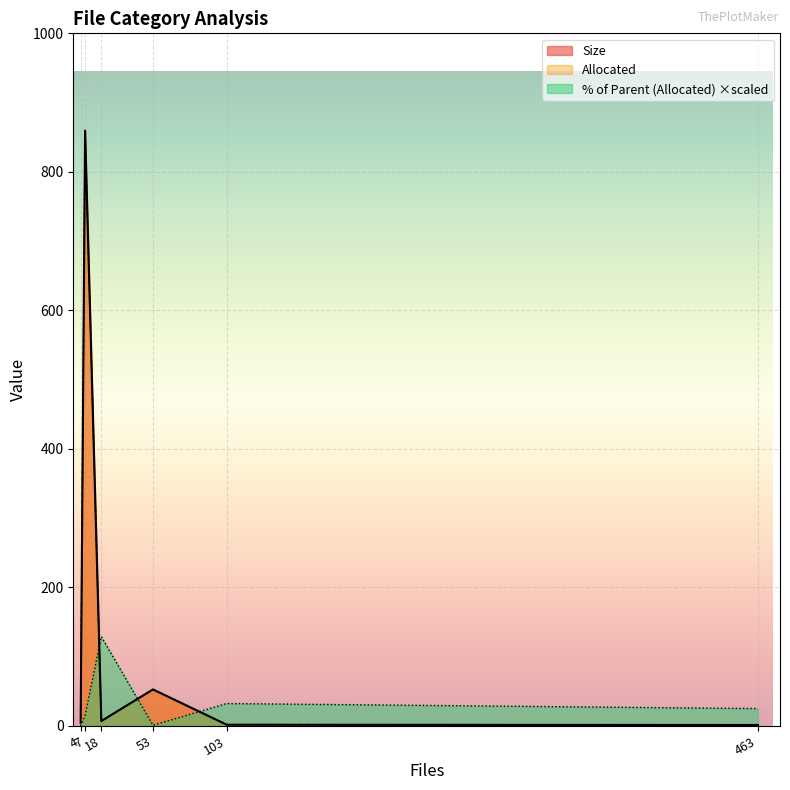

What is the maximum value for % of Parent (Allocated) ×scaled?

128.9